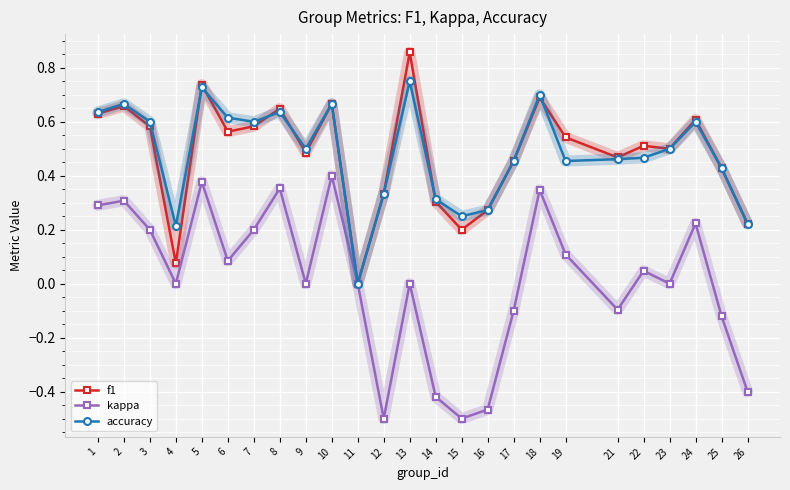

At which label does accuracy reach its minimum?

11